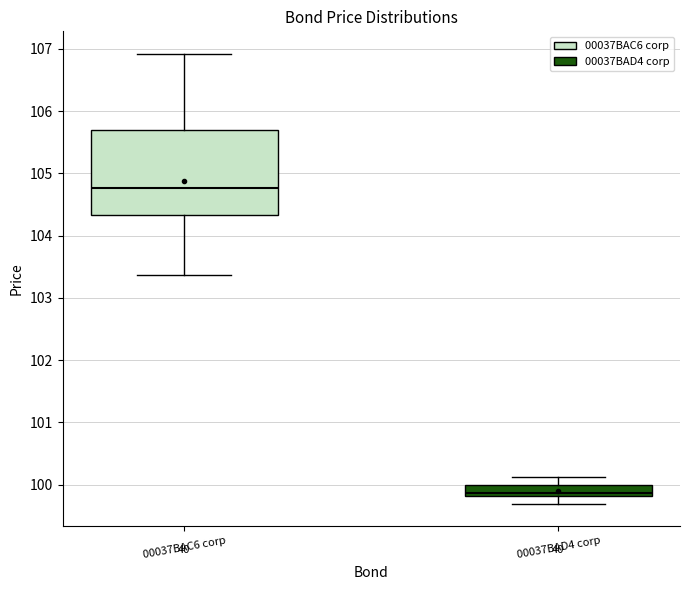

Which box is the tallest, from its lower edge to its upper edge?

00037BAC6 corp